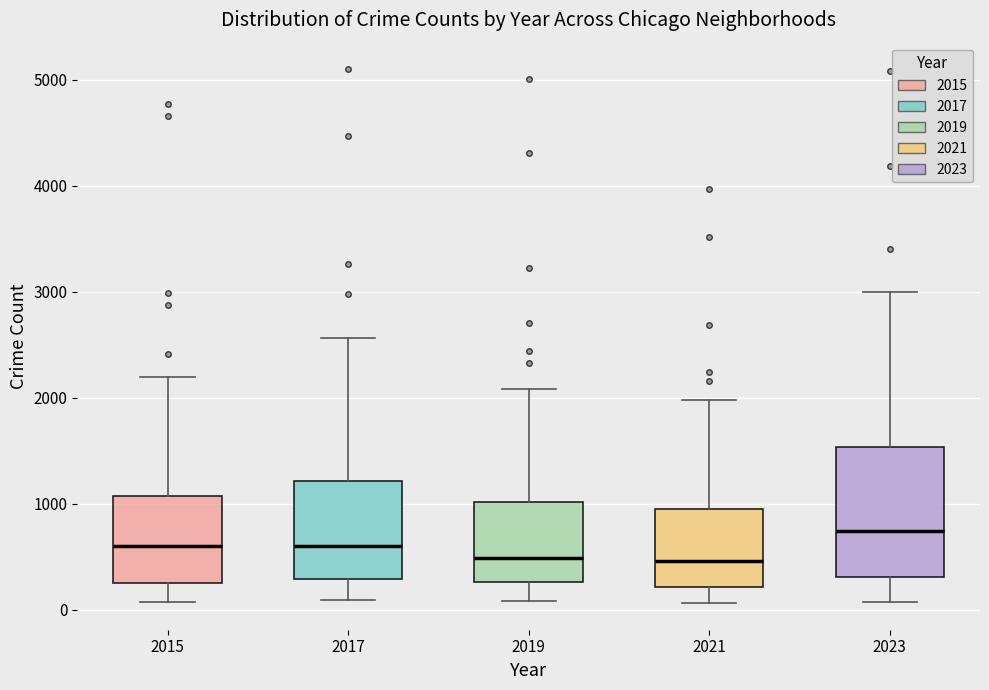

Where is the upper edge of the box at x = 2019 on the y-axis? The values are not printed on the chart, so give them approximately, as read against the axis.

1000